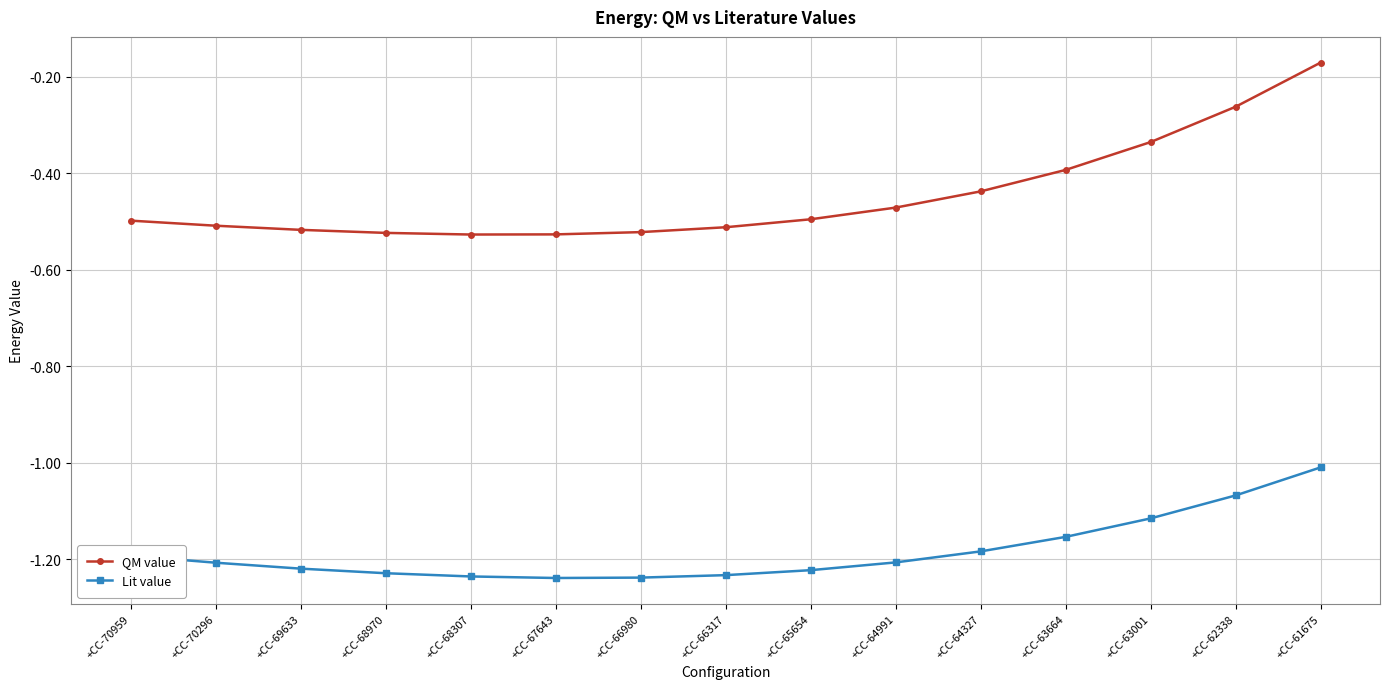

Is the value of QM value at +CC-63664 greater than the value of Lit value at +CC-69633?

Yes